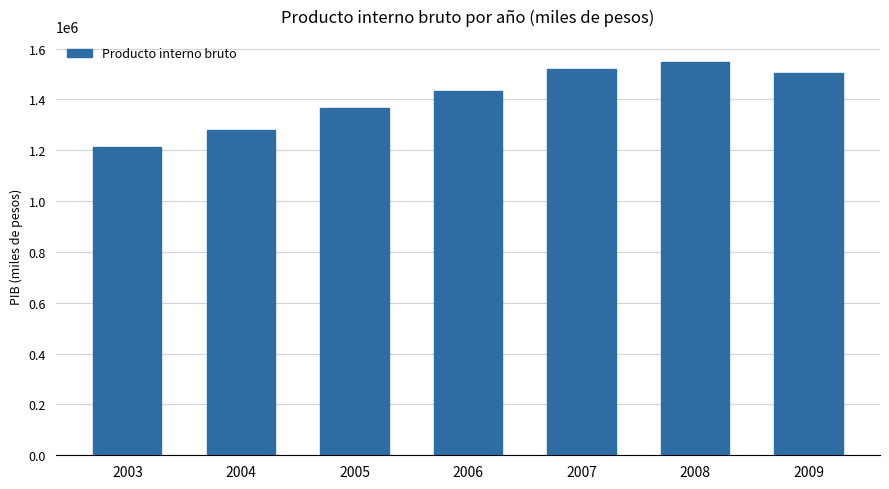

Reading left to right, list all the values displayed in this chart.

1213085	1280005	1367011	1431395	1518246	1548619	1504754